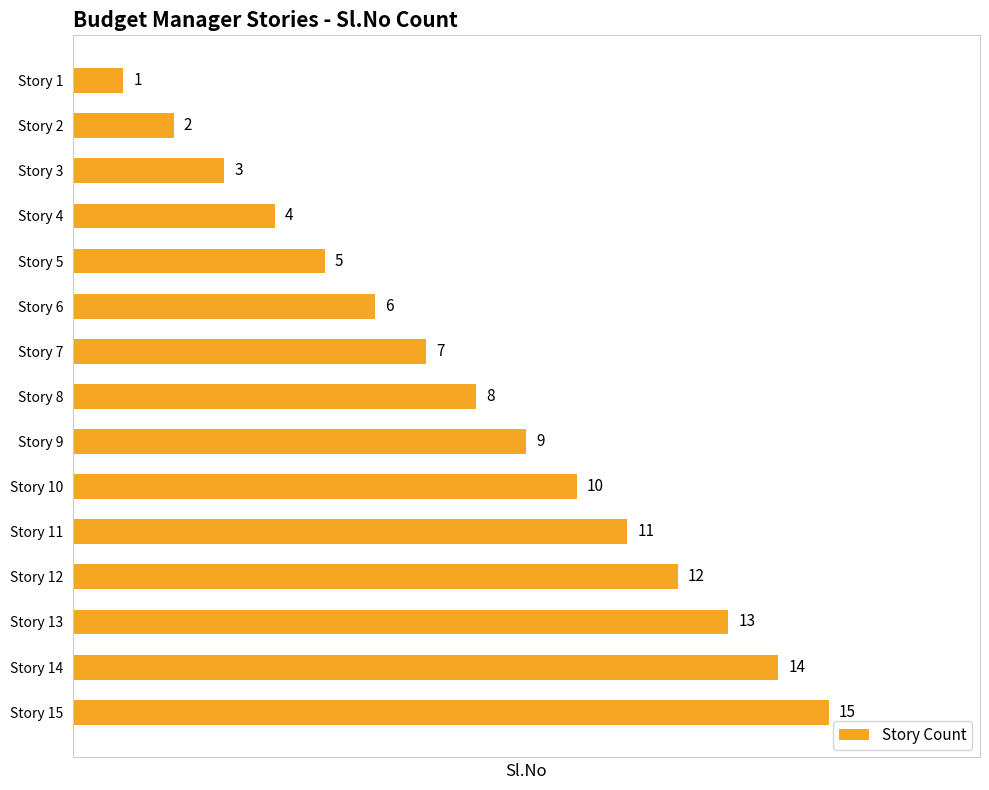

The chart shows a value of 5 at Story 3. True or false?

False